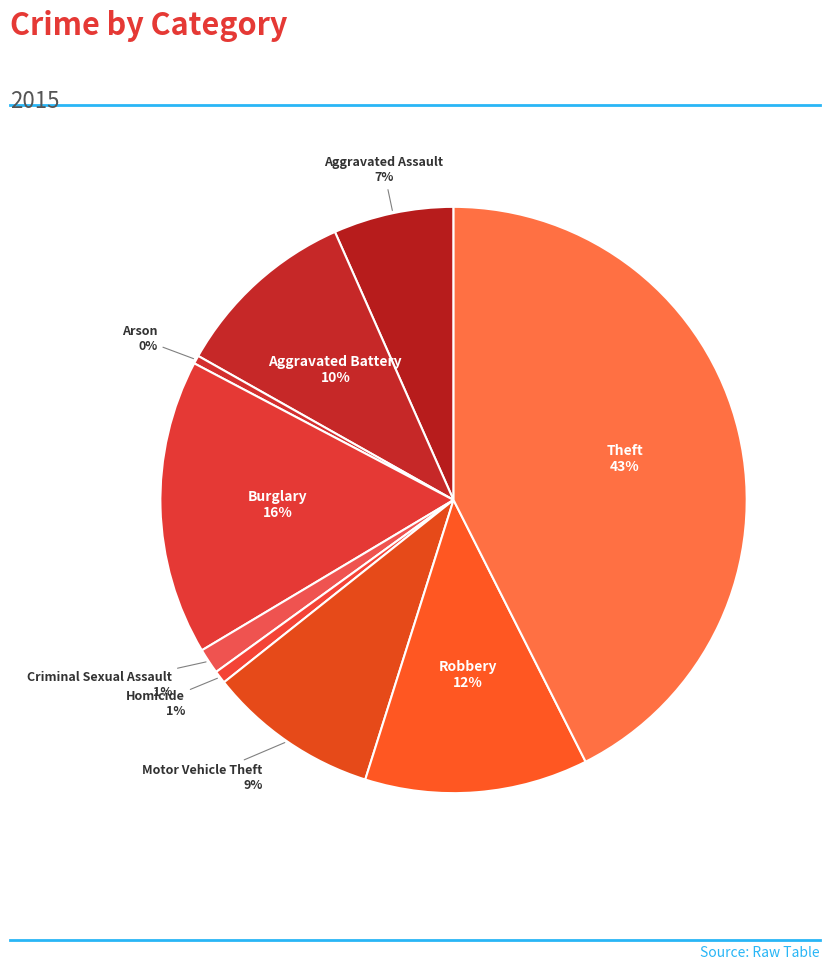

Combined, do Motor Vehicle Theft and Criminal Sexual Assault account for over 50%?

No